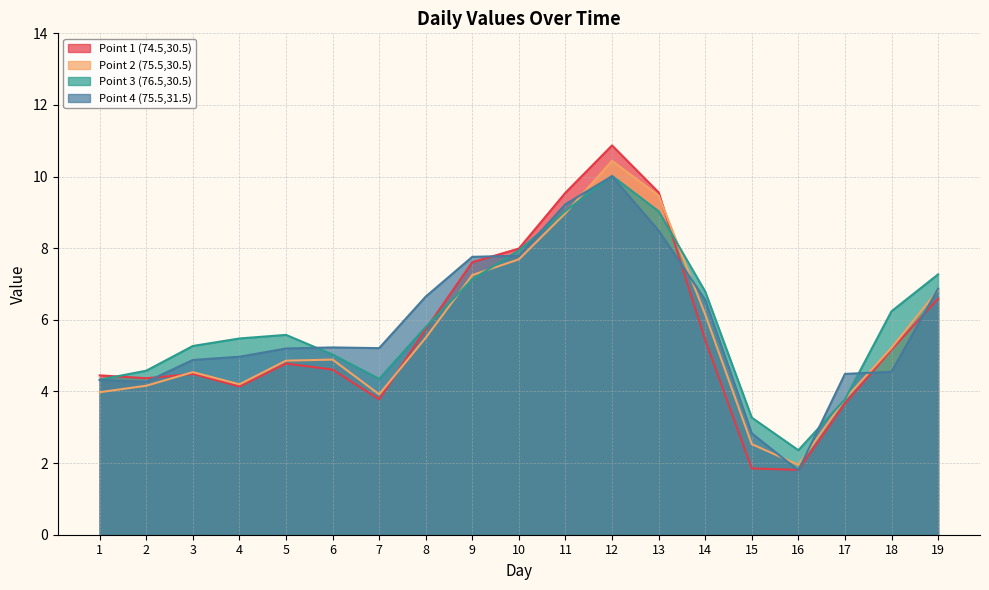

Read the Point 3 (76.5,30.5) value at 12.

10.0